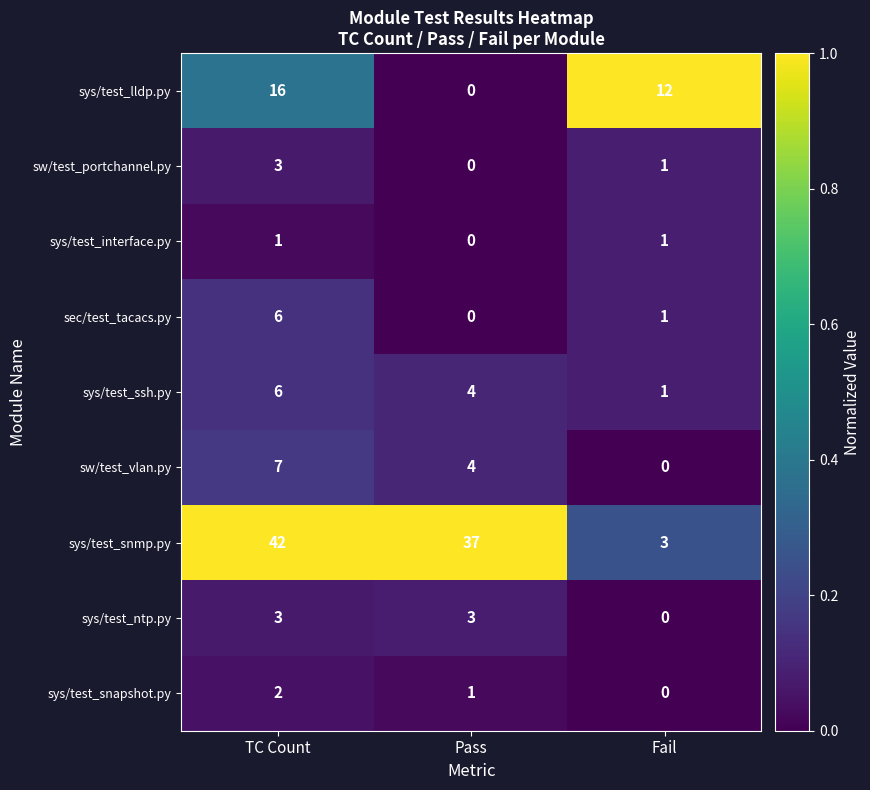

Between TC Count and Fail, which series saw the biggest shift?

sys/test_snmp.py